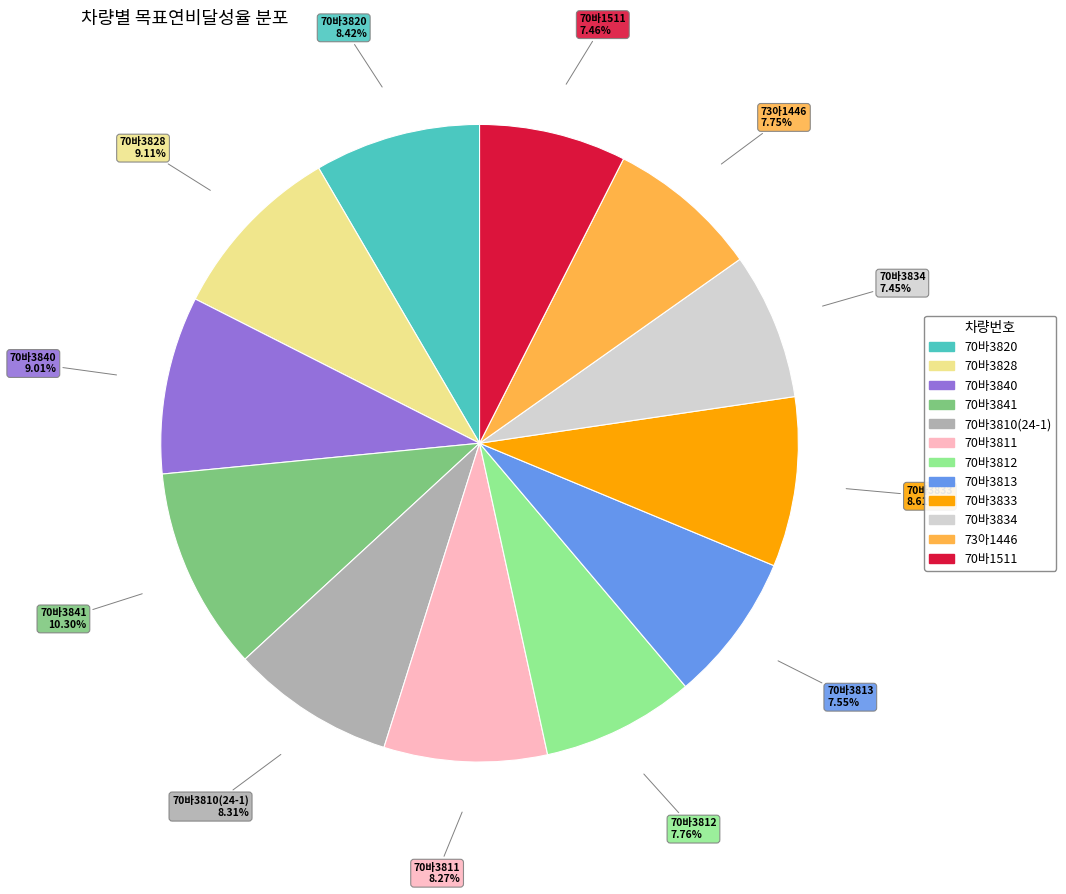

Which category has the biggest portion of the pie?

70바3841